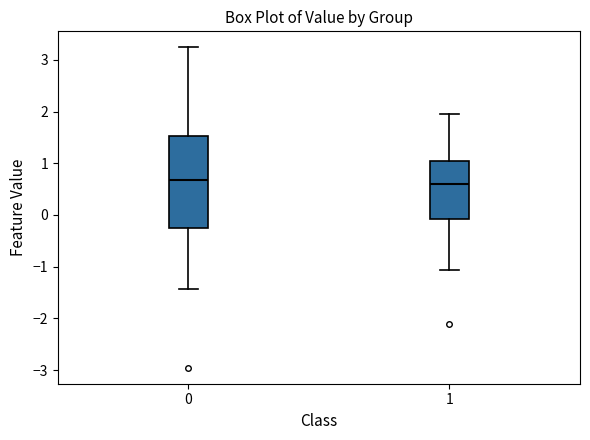

Reading left to right, transcribe this box plot: for each box, give where its median line is, the range the box spans, and where its two whiskers end, as read against the y-axis. The values are not printed on the chart, so give them approximately, as read against the axis.

0: median 0.7, box -0.2 to 1.5, whiskers -1.4 to 3.2
1: median 0.6, box -0.1 to 1.0, whiskers -1.1 to 2.0